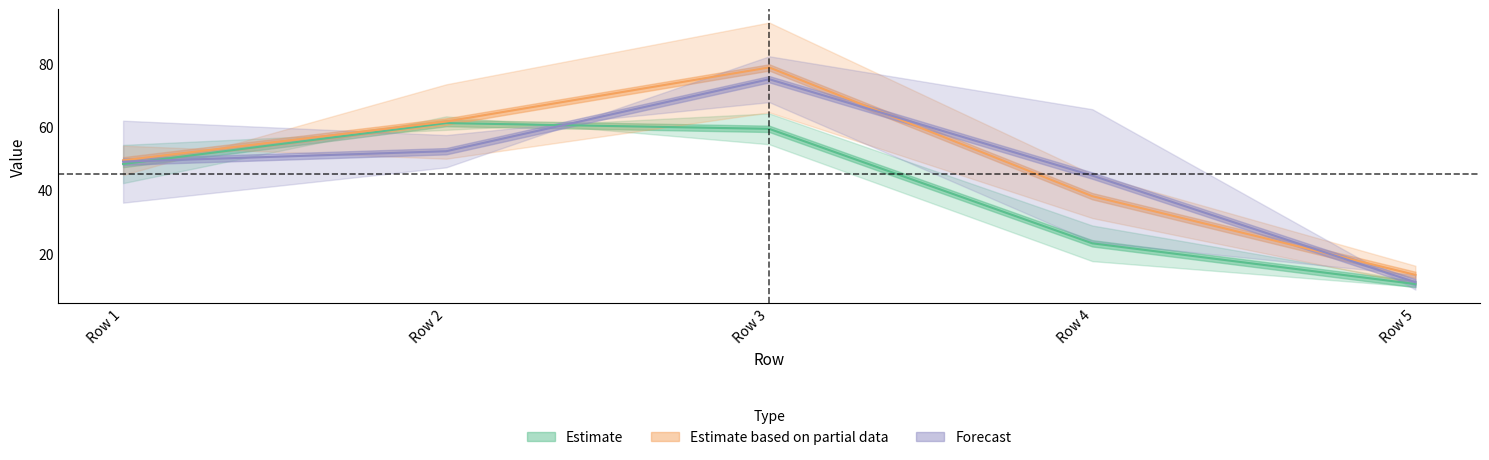

What is the value of the Avenida da Liberdade point at the 4th from the left?

23.6